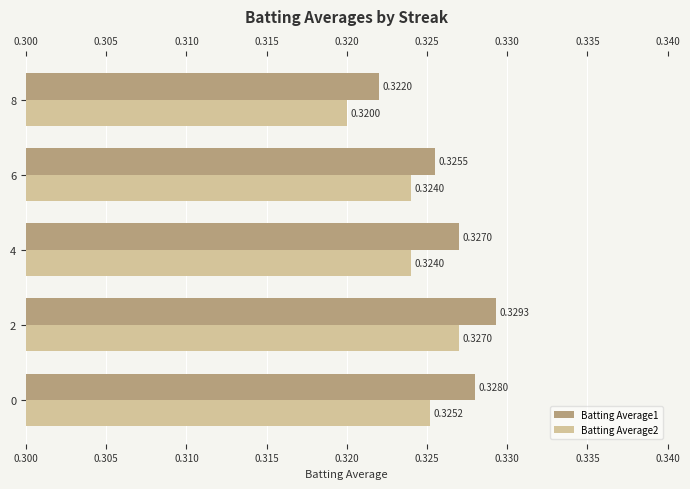

What are all the series names shown in the legend?

Batting Average1, Batting Average2